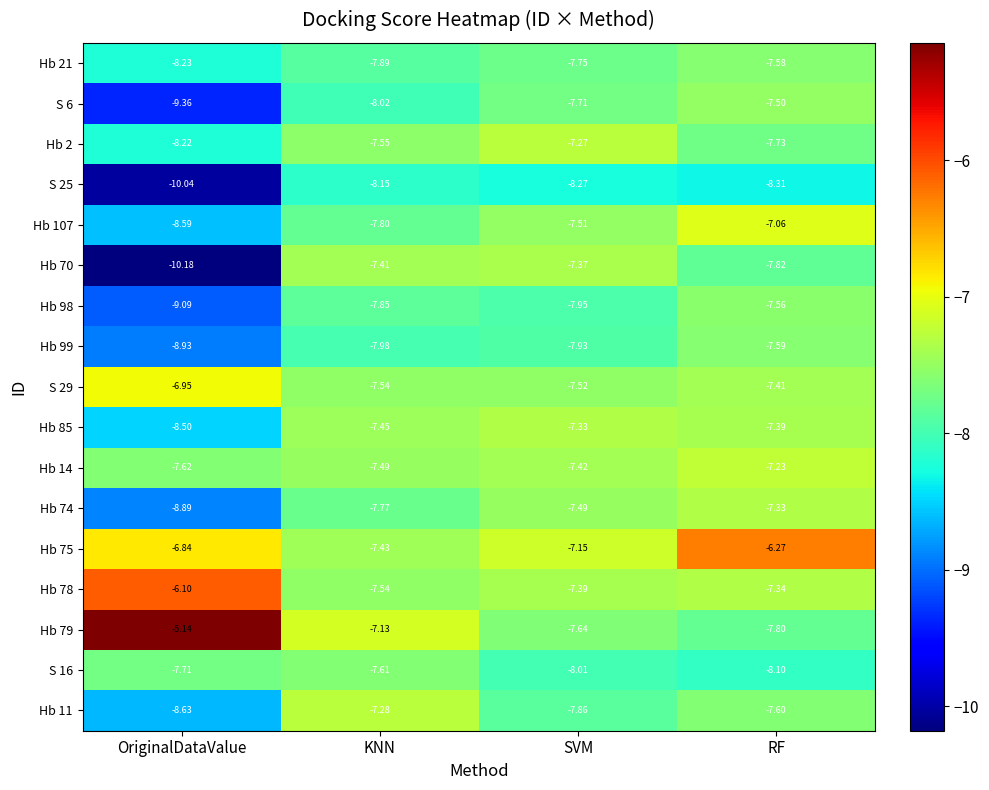

Which series has the widest spread of values?

Hb 70